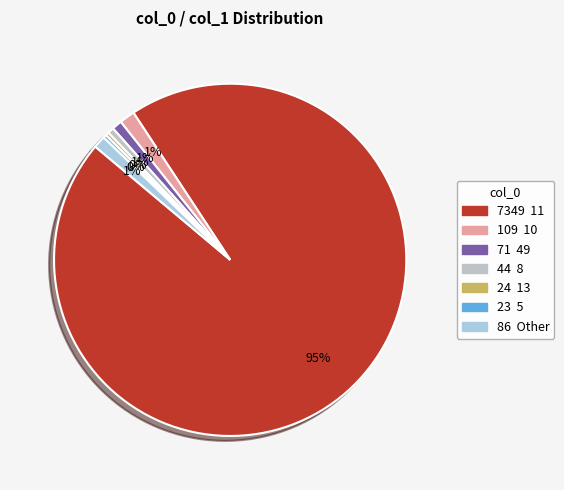

Which category has the smallest portion of the pie?

5